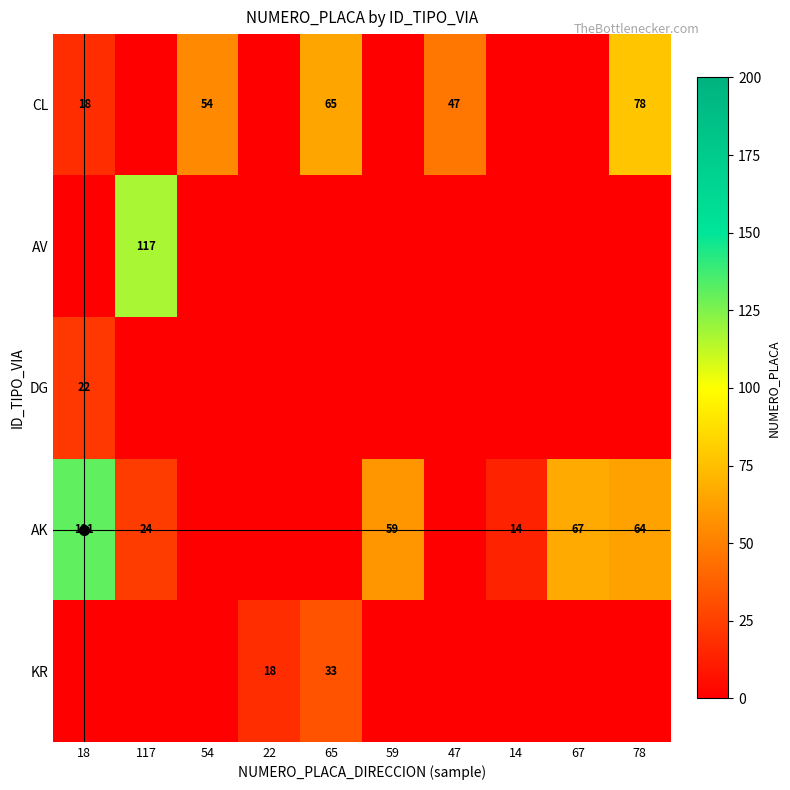

How many series are shown in this chart?

5